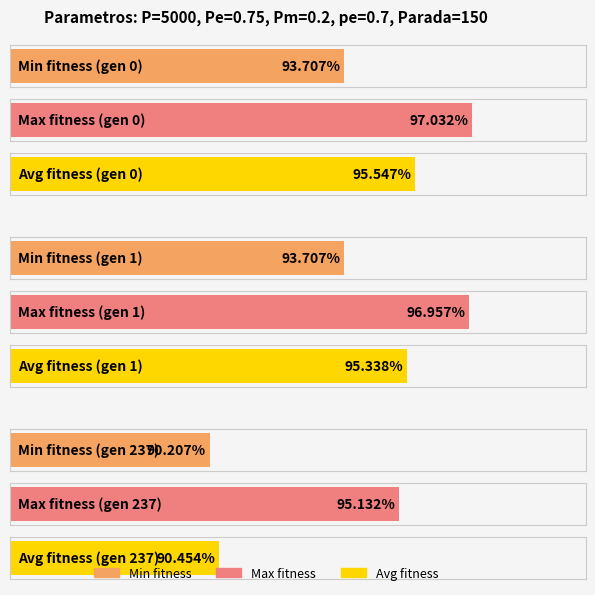

Between gen 0 and gen 237, which series saw the biggest shift?

avg